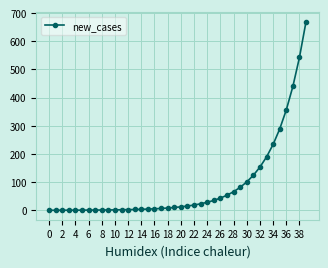

What is the maximum value shown in the chart?

670.0